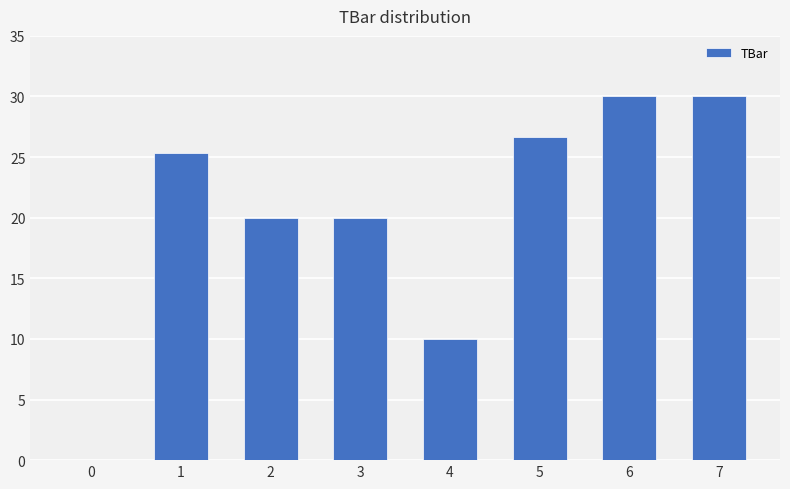

Count the values in the range 20 to 30.

6